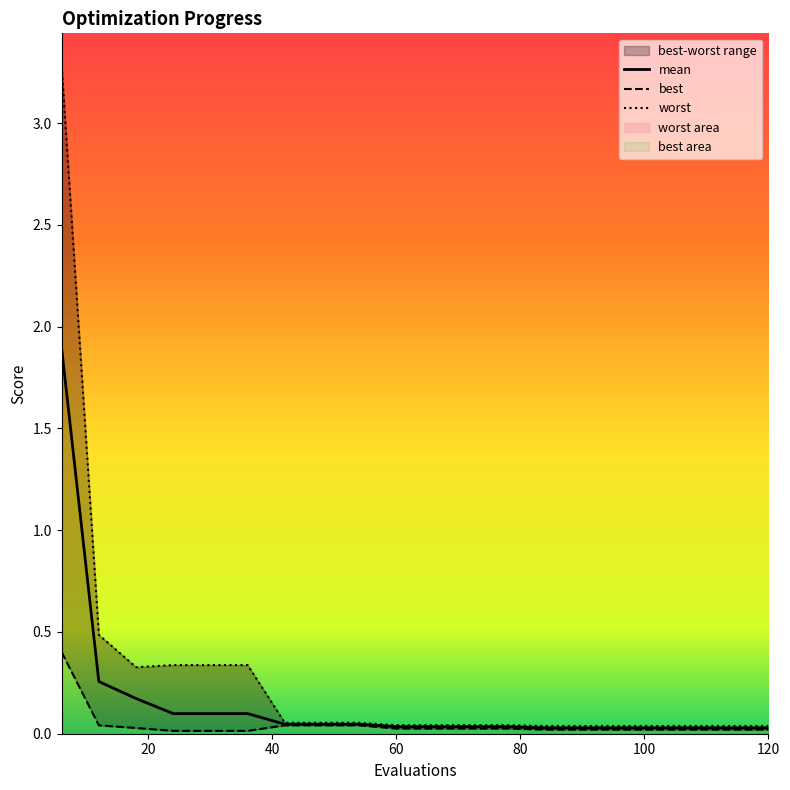

Reading left to right, extract all data points from this chart.

mean: 6=1.9	12=0.3	18=0.2	24=0.1	30=0.1	36=0.1	42=0.0	48=0.0	54=0.0	60=0.0	66=0.0	72=0.0	78=0.0	84=0.0	90=0.0	96=0.0	102=0.0	108=0.0	114=0.0	120=0.0
best: 6=0.4	12=0.0	18=0.0	24=0.0	30=0.0	36=0.0	42=0.0	48=0.0	54=0.0	60=0.0	66=0.0	72=0.0	78=0.0	84=0.0	90=0.0	96=0.0	102=0.0	108=0.0	114=0.0	120=0.0
worst: 6=3.3	12=0.5	18=0.3	24=0.3	30=0.3	36=0.3	42=0.1	48=0.1	54=0.1	60=0.0	66=0.0	72=0.0	78=0.0	84=0.0	90=0.0	96=0.0	102=0.0	108=0.0	114=0.0	120=0.0